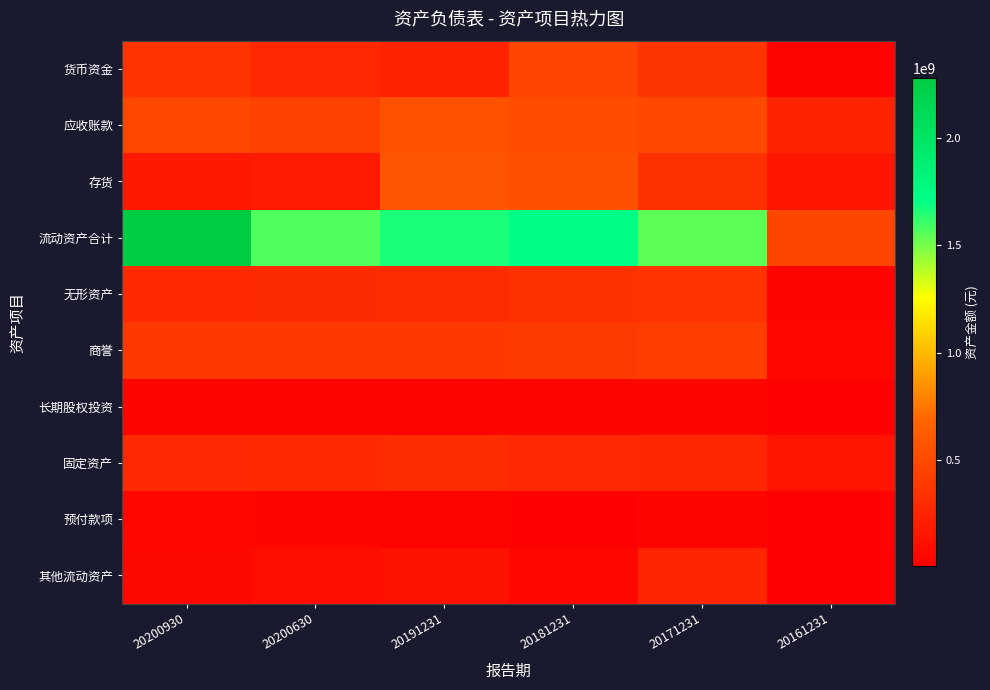

What is the maximum value shown in the chart?

2281609907.0